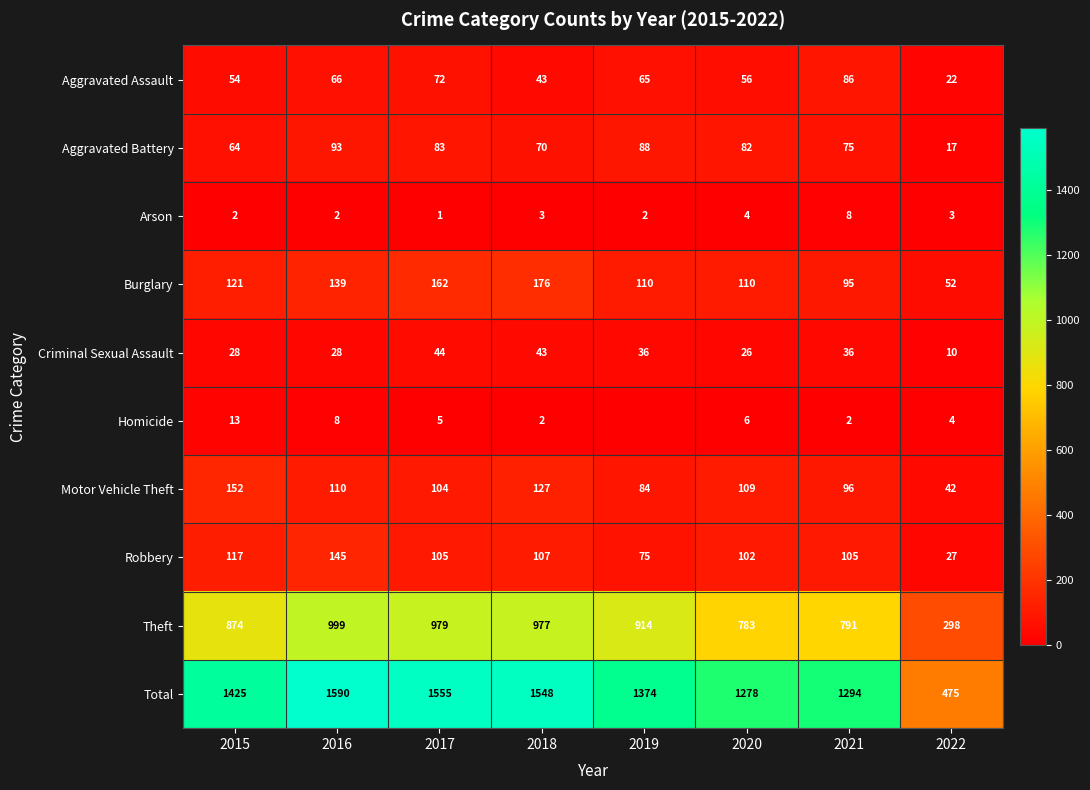

Which has a higher value, 2018 or 2022?

2018